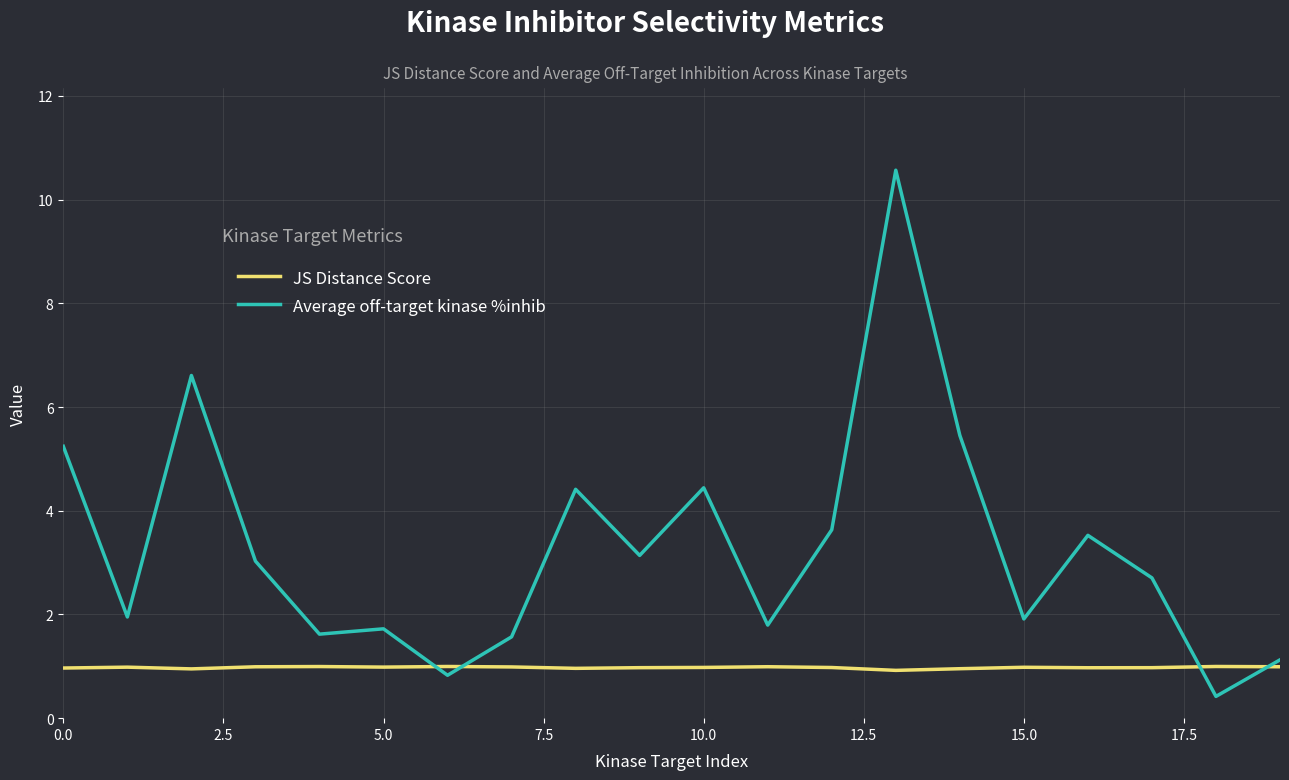

Rank the series by their maximum value, from highest to lowest.

Average off-target kinase %inhib, JS Distance Score